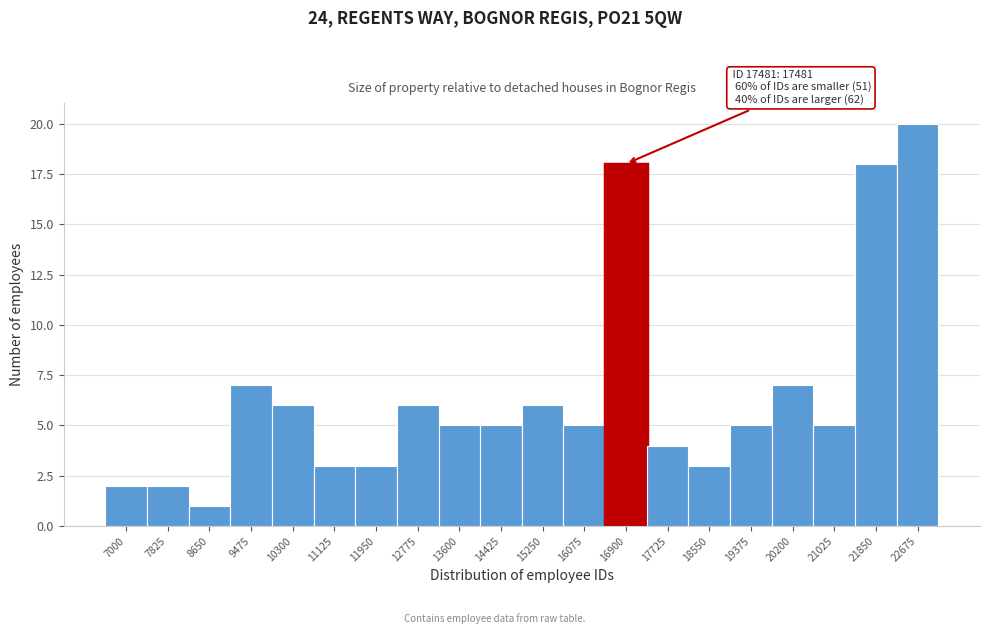

Reading left to right, list all the values displayed in this chart.

7000=2	7825=2	8650=1	9475=7	10300=6	11125=3	11950=3	12775=6	13600=5	14425=5	15250=6	16075=5	16900=18	17725=4	18550=3	19375=5	20200=7	21025=5	21850=18	22675=20